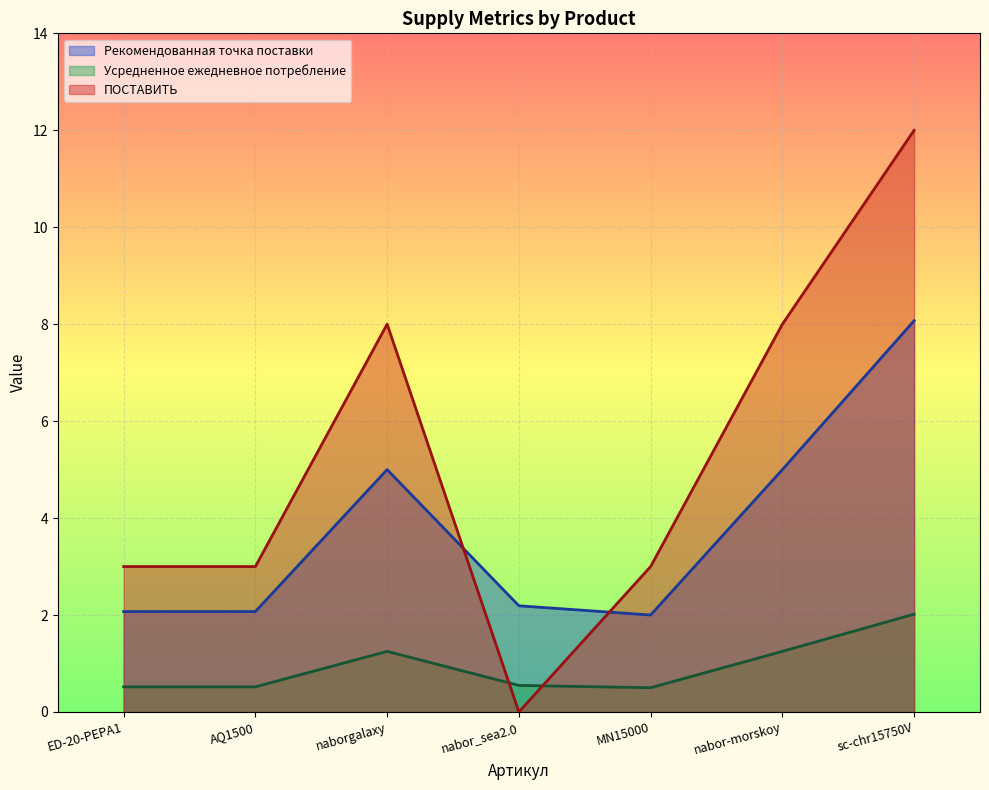

What value does the Усредненное ежедневное потребление series have at AQ1500?

0.5